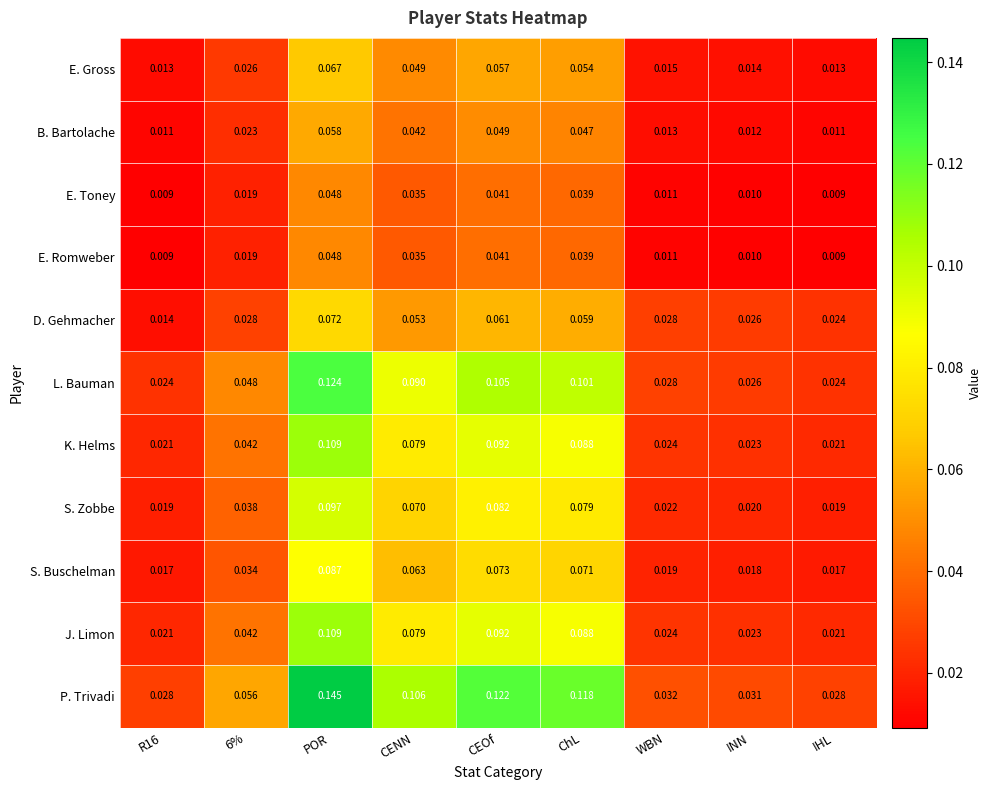

Which label corresponds to the largest value in the chart?

POR